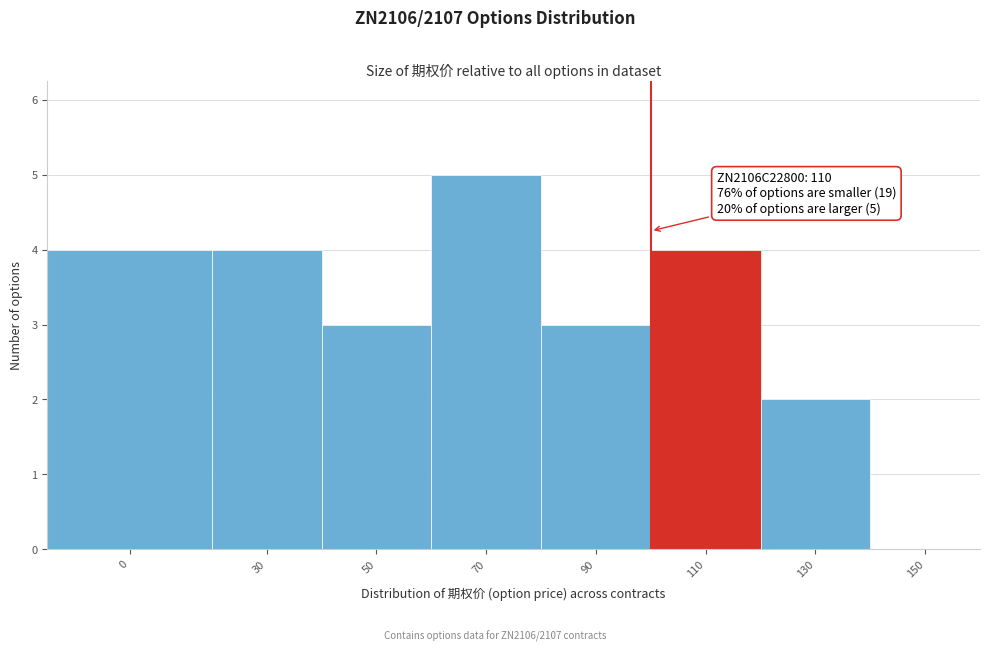

Reading left to right, transcribe all the data shown in this chart.

0=4	30=4	50=3	70=5	90=3	110=4	130=2	150=0